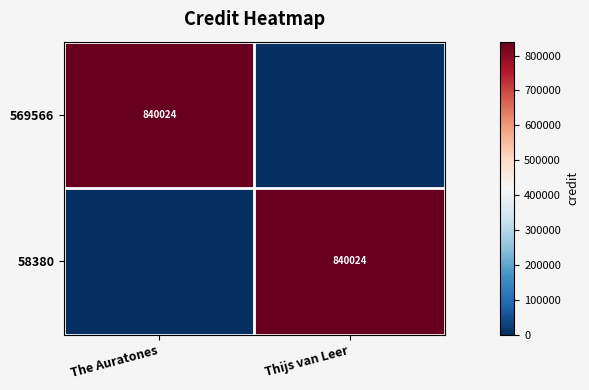

At which category is the sum across all series the highest?

The Auratones